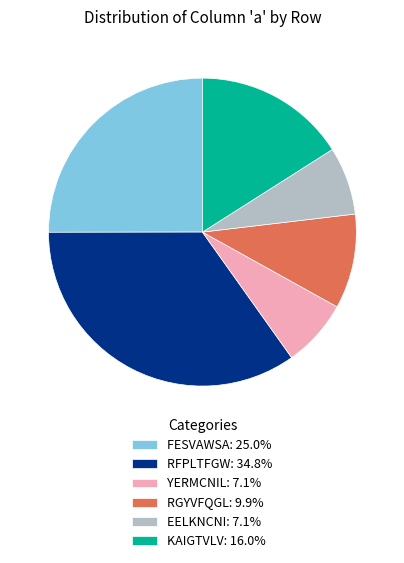

Combined, do RFPLTFGW: 34.8% and KAIGTVLV: 16.0% account for over 50%?

Yes